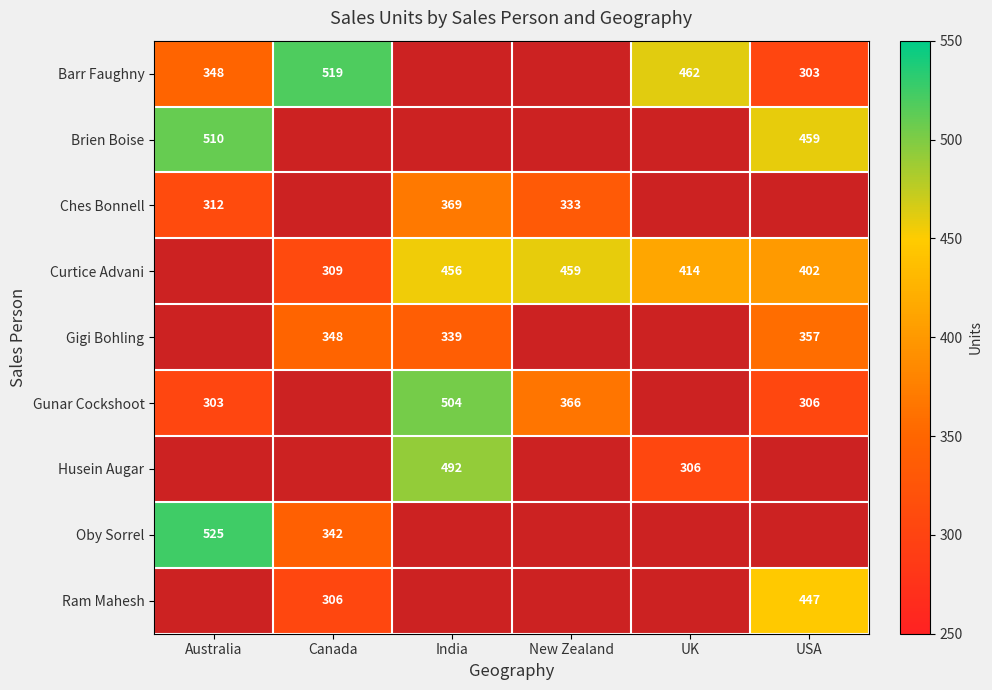

Is it true that Brien Boise equals 510 at Australia?

True